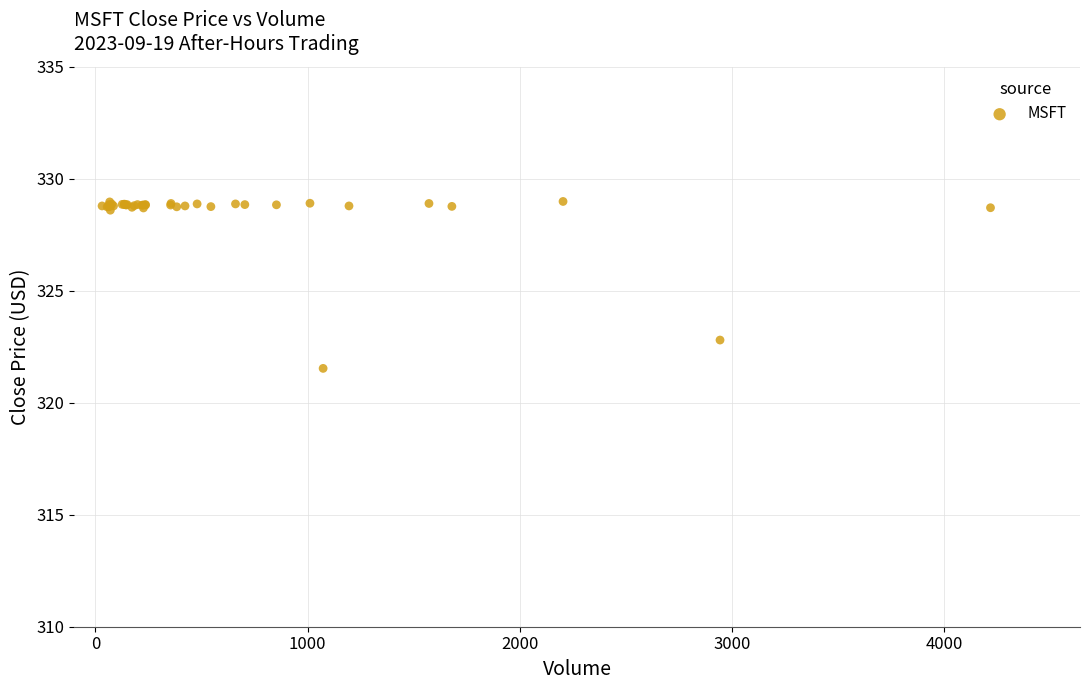

What Y value in the scatter plot is closest to 325?

322.8